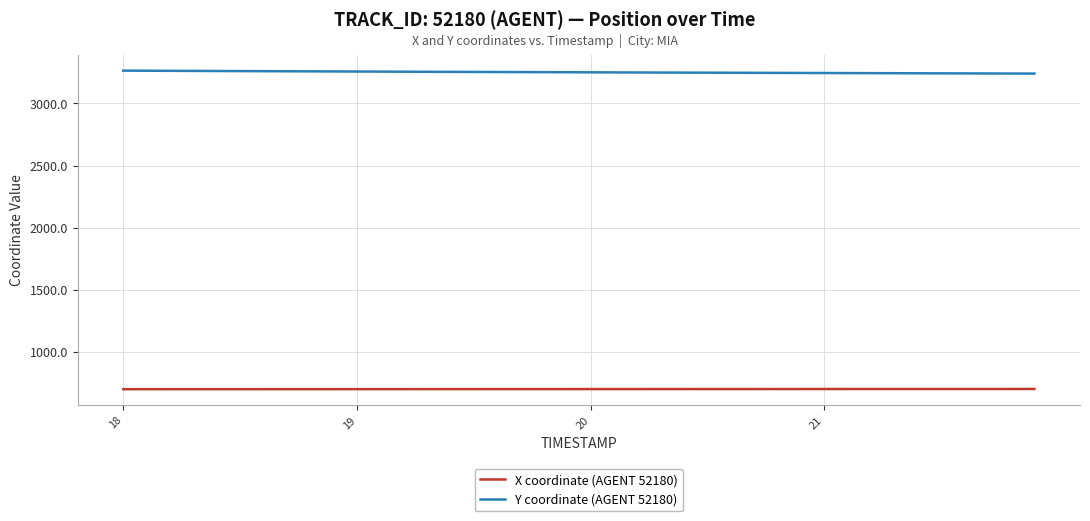

What is the maximum value shown in the chart?

3264.5